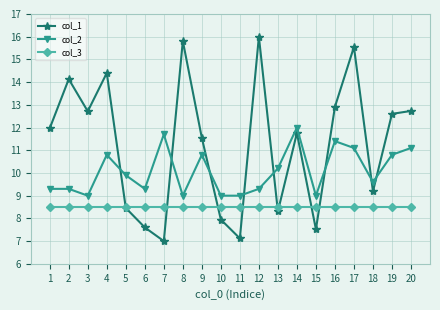

What is the value of the col_1 point at the 14th from the left?

11.8